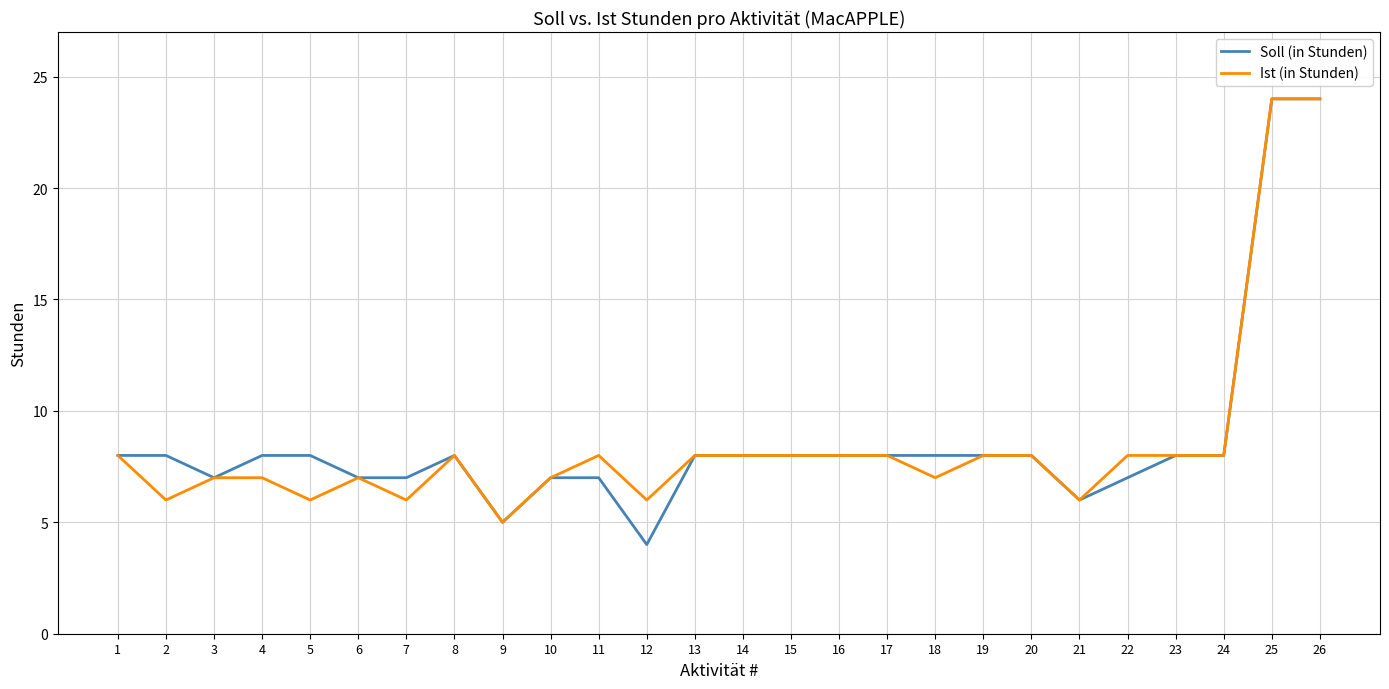

Is it true that Soll (in Stunden) equals 12 at 16?

False